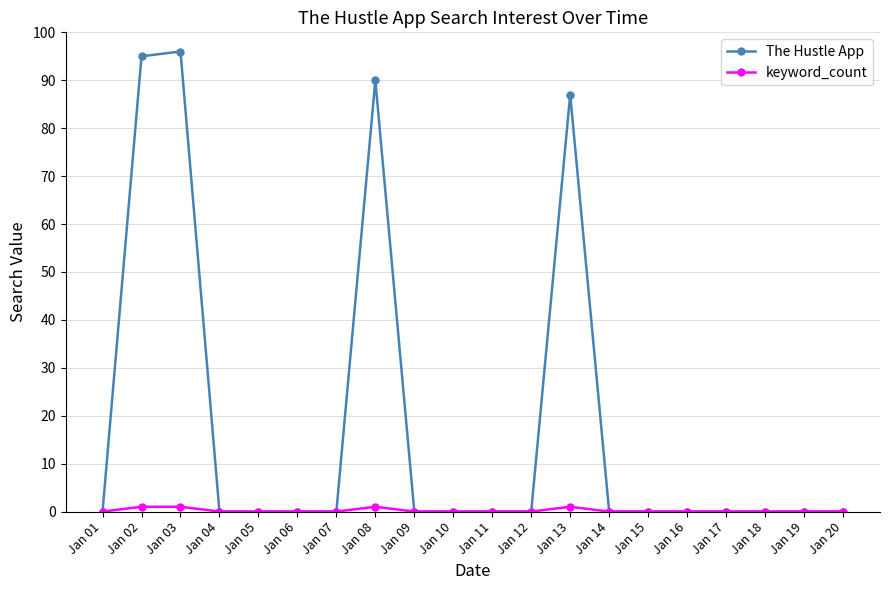

Count the number of data series in this chart.

2